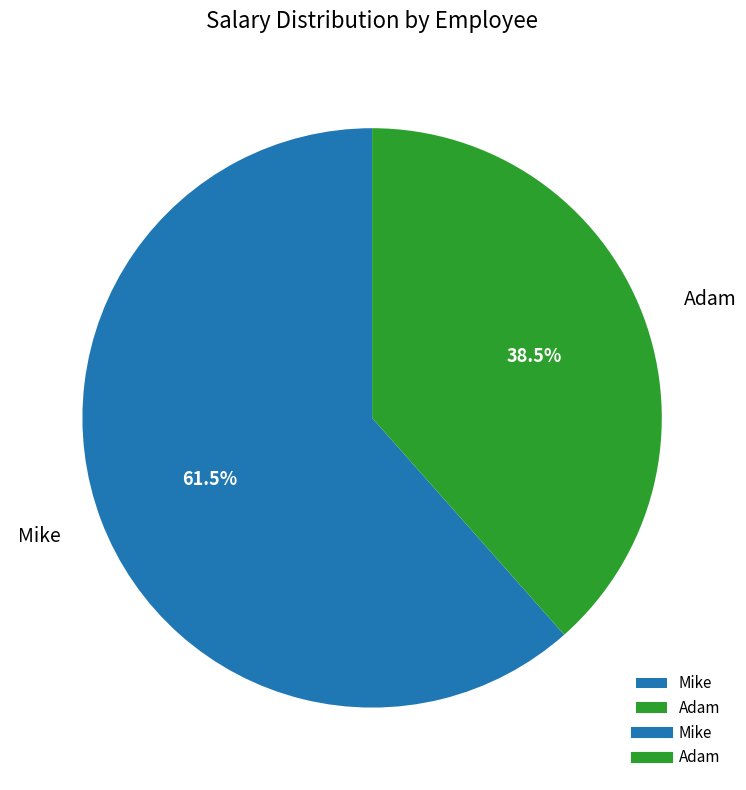

What is the largest slice in the pie chart?

Mike